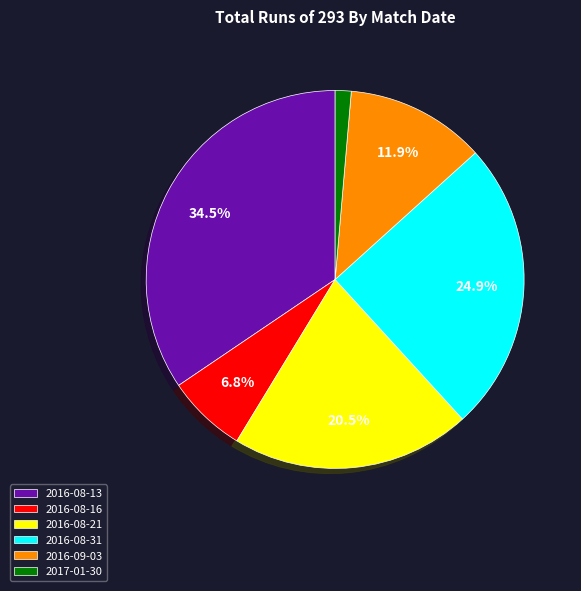

True or false: 2017-01-30 accounts for 12% of the total.

False